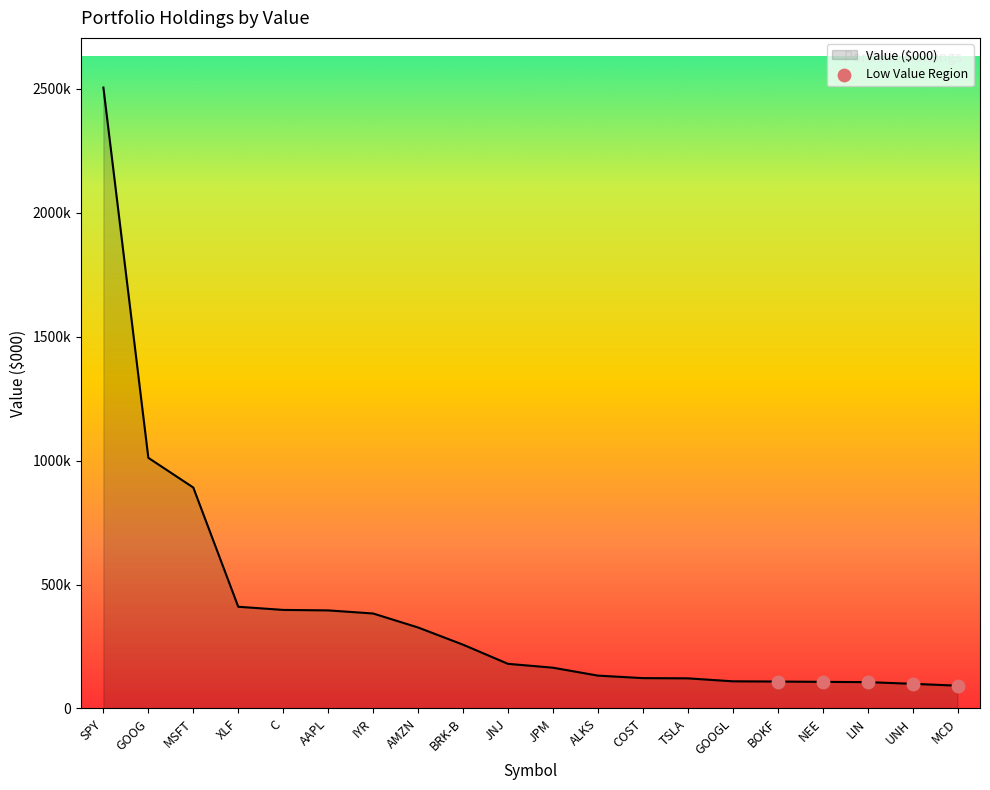

Does the chart have visible grid lines?

No